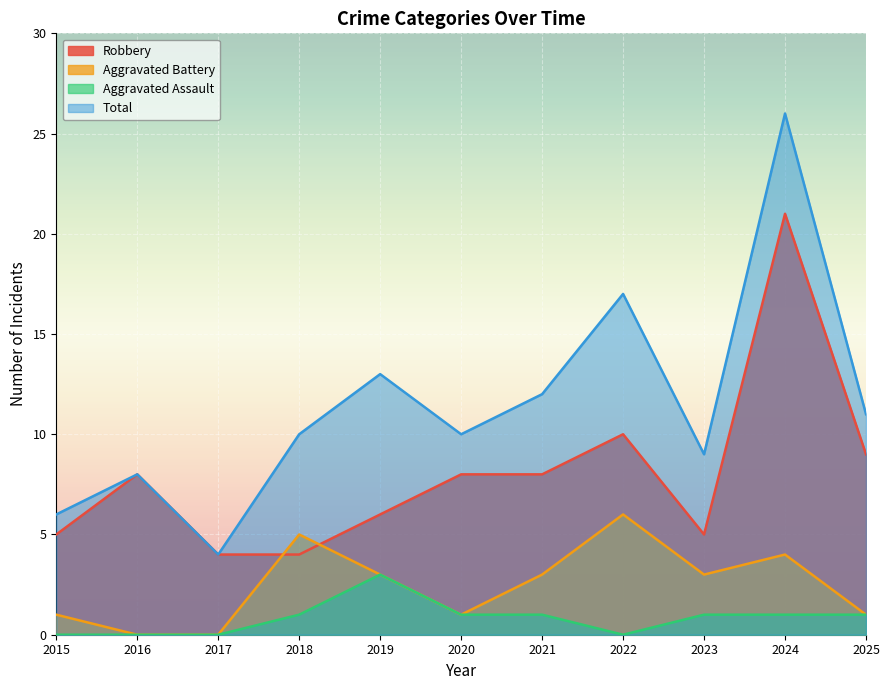

The value of Aggravated Battery at 2025 is 1. True or false?

True